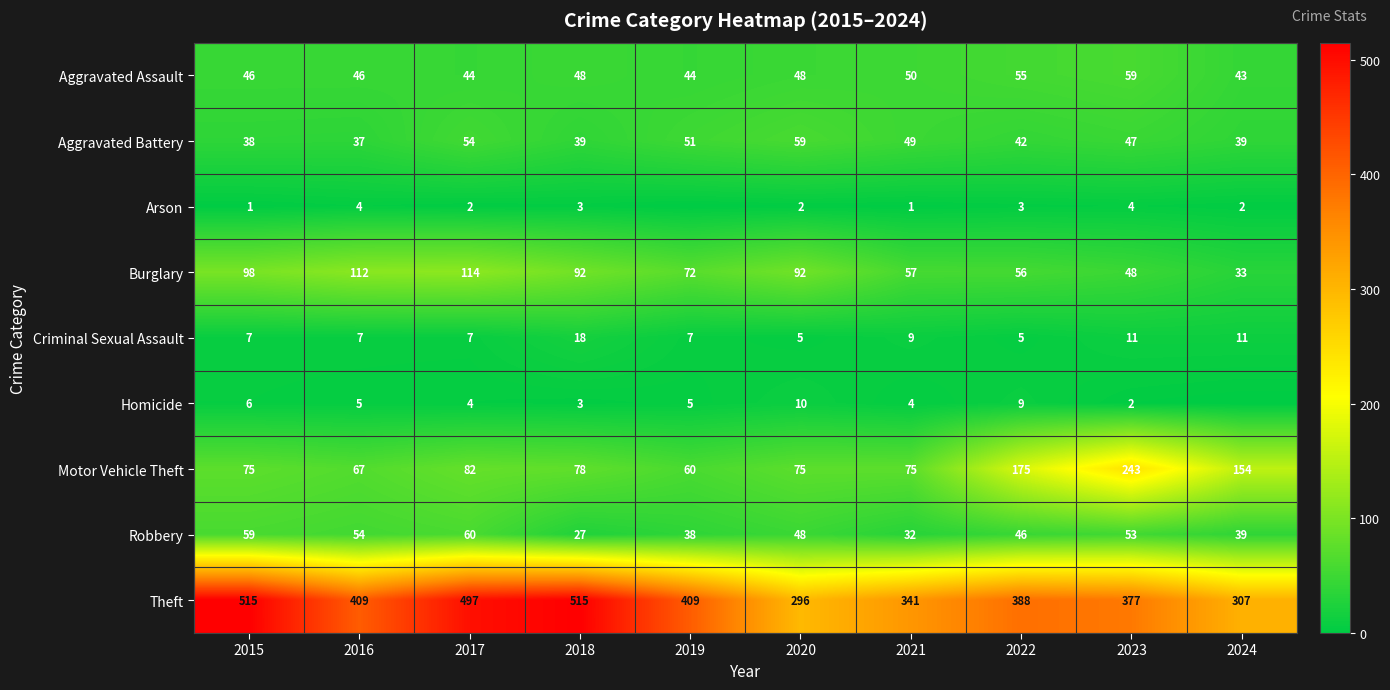

Where does the Burglary series first go above 92?

2015